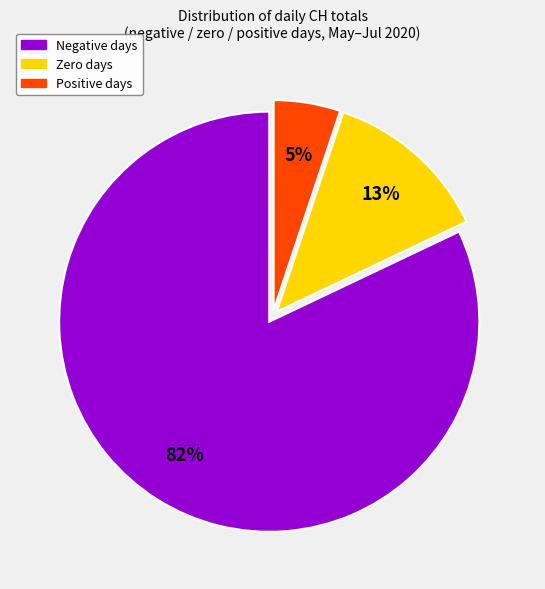

Is there a majority slice in this chart?

Yes